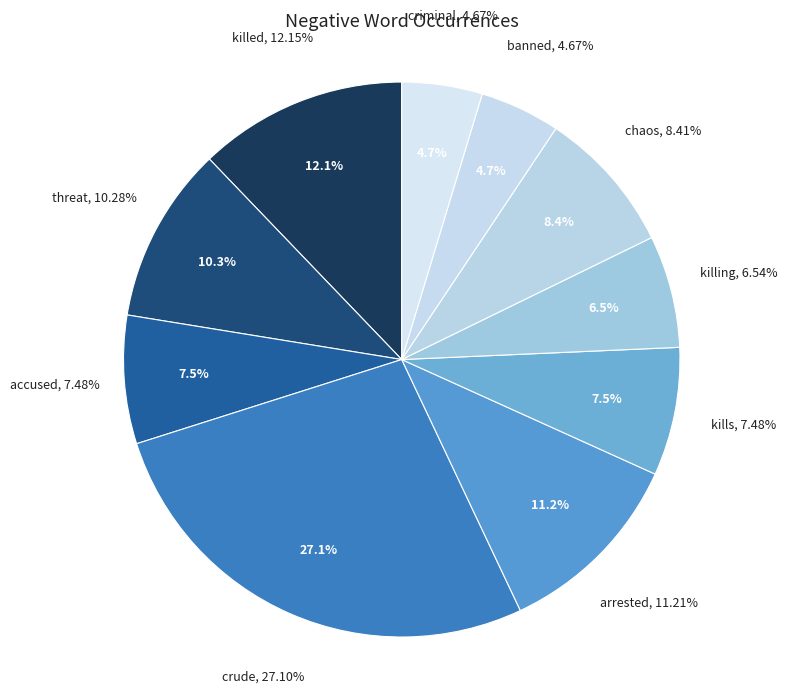

Rank the categories by value from lowest to highest.

banned, criminal, killing, accused, kills, chaos, threat, arrested, killed, crude